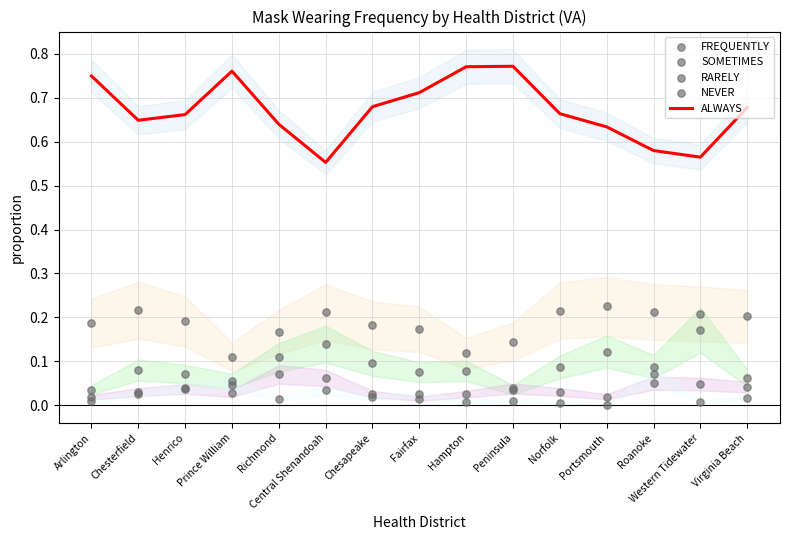

What are all the series names shown in the legend?

ALWAYS, FREQUENTLY, SOMETIMES, RARELY, NEVER